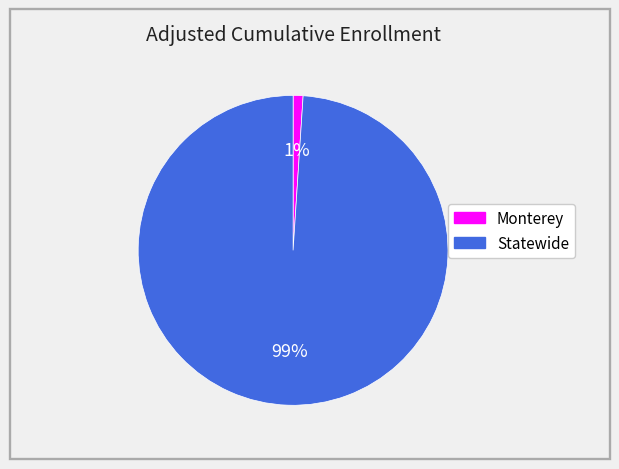

How many slices are in this pie chart?

2